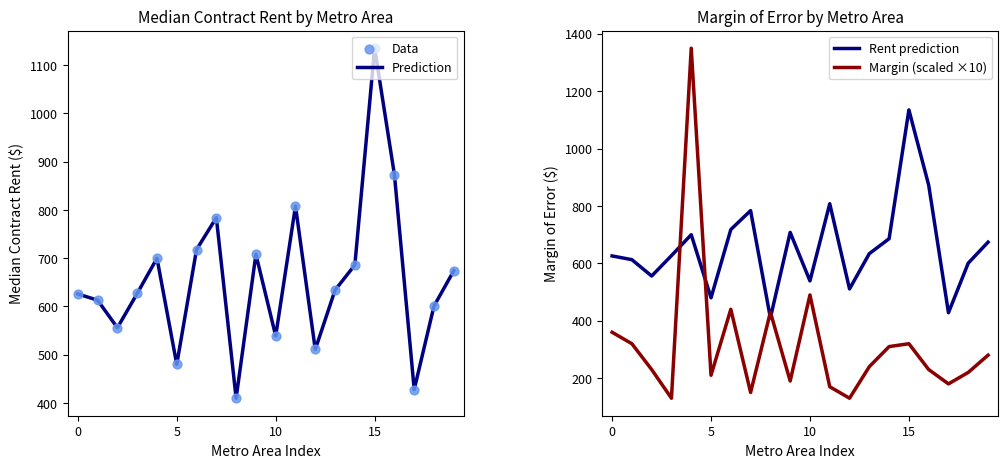

At which category is the sum across all series the highest?

15